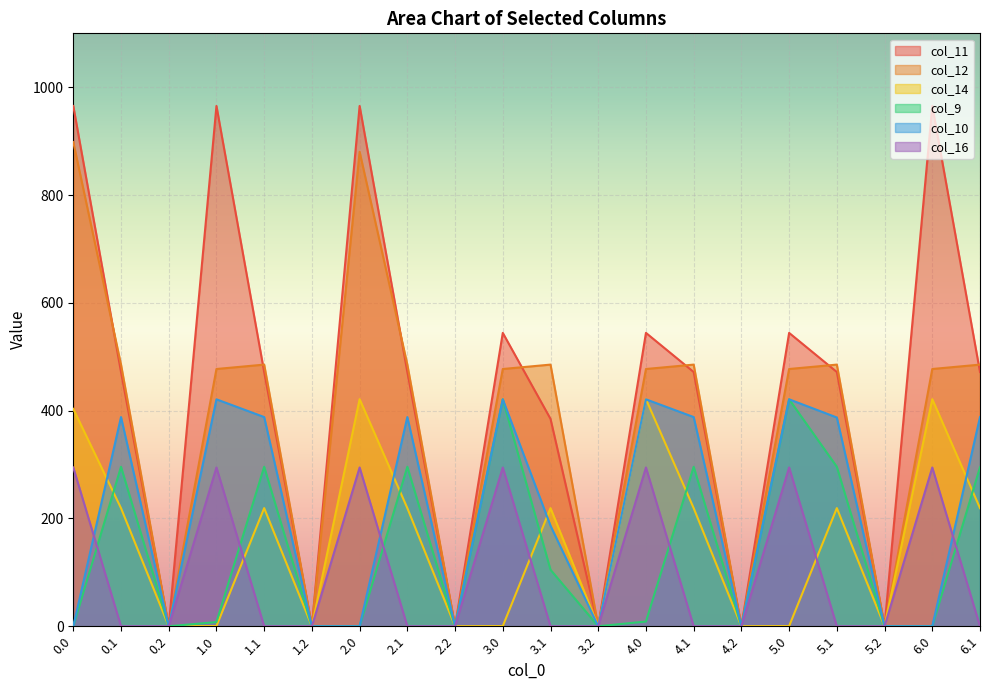

The col_14 series shows 0.0 at 2.2. True or false?

True